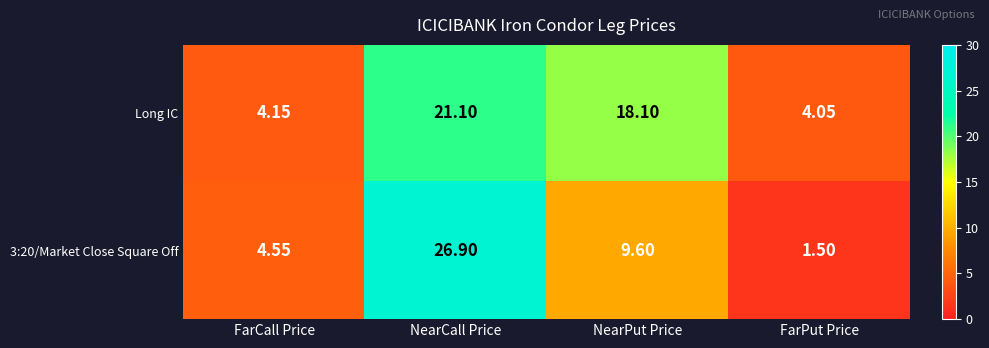

What is the difference between the highest and lowest values at FarCall Price?

0.4